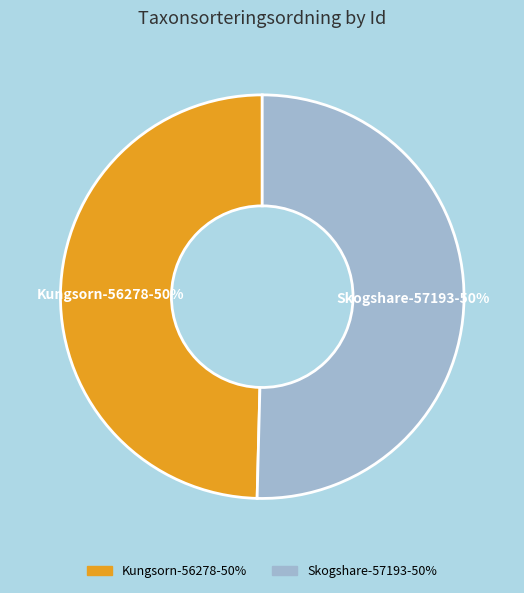

Approximately how many times larger is the value at Skogshare-57193-50% compared to Kungsorn-56278-50%?

1.0